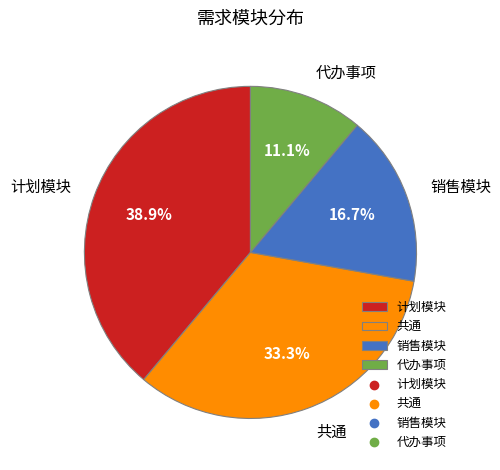

Between 计划模块 and 代办事项, which is larger?

计划模块